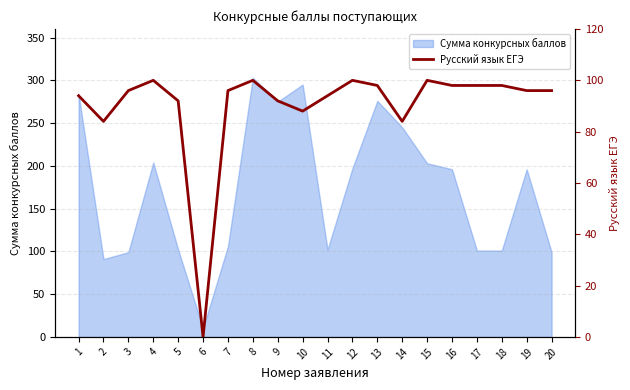

The chart shows a value of 84 at 14. True or false?

True